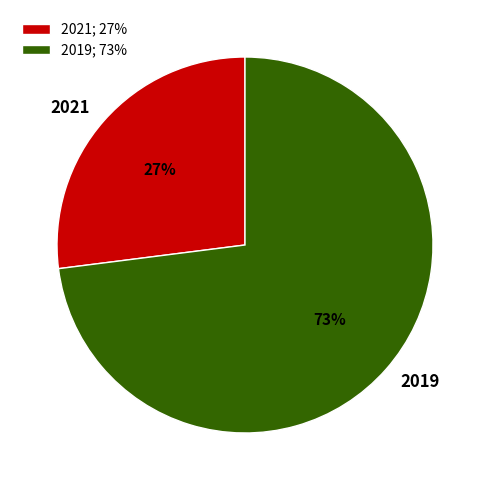

Count the number of slices in the pie.

2